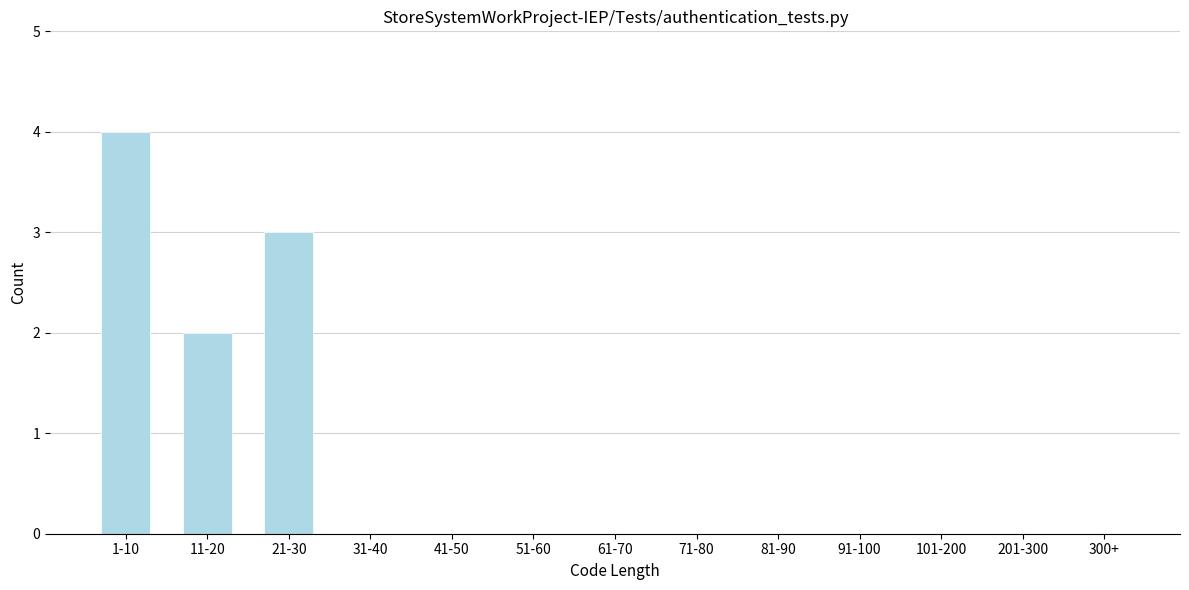

Reading left to right, list all the values displayed in this chart.

1-10=4	11-20=2	21-30=3	31-40=0	41-50=0	51-60=0	61-70=0	71-80=0	81-90=0	91-100=0	101-200=0	201-300=0	300+=0